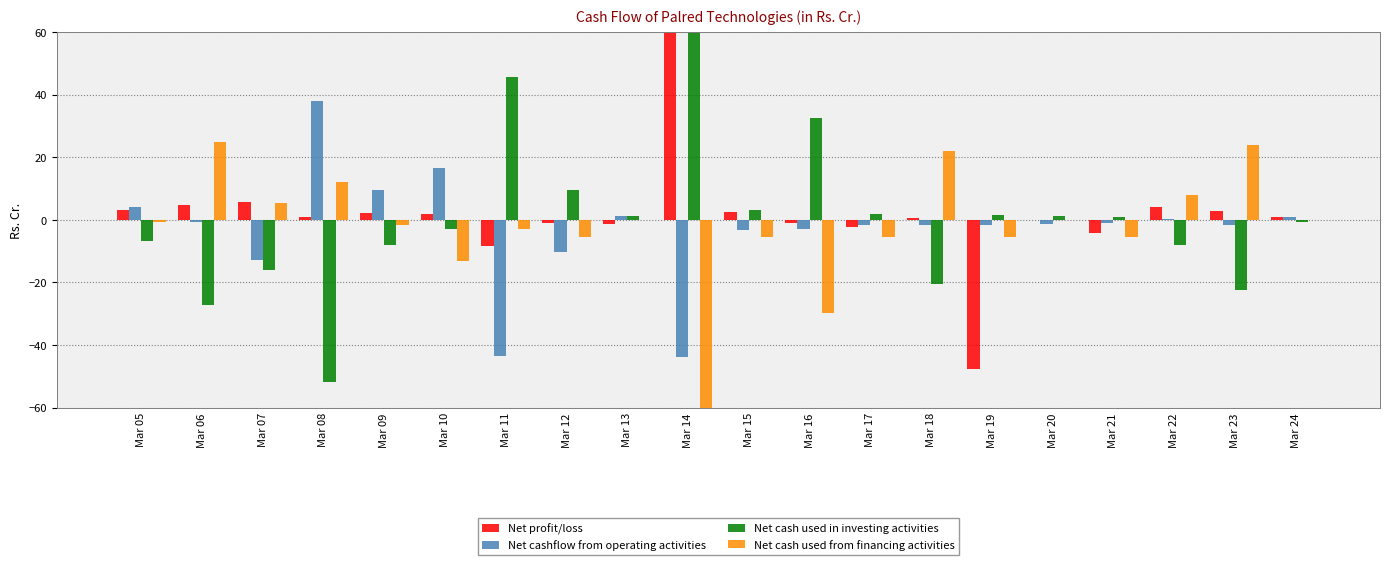

At which category is the sum across all series the highest?

Mar 14